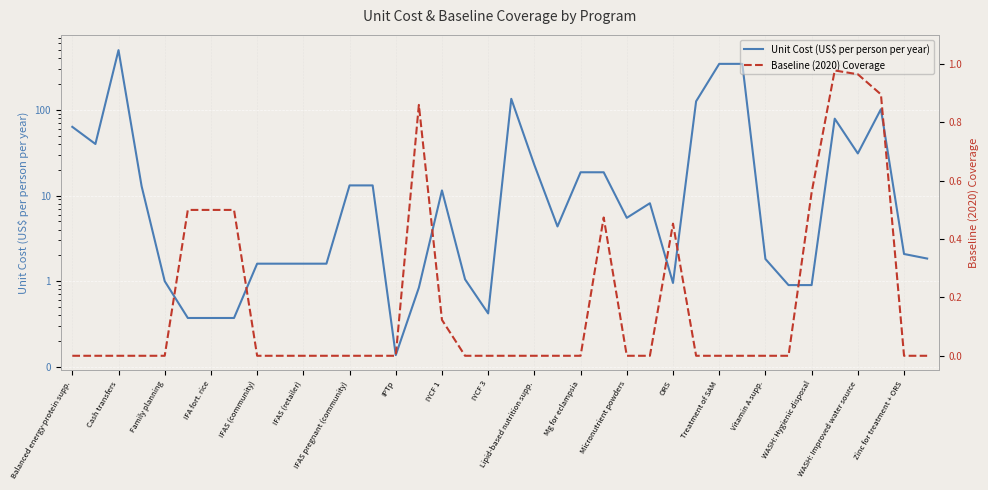

Which series changed the most between Mg for eclampsia and Vitamin A supp.?

Unit Cost (US$ per person per year)